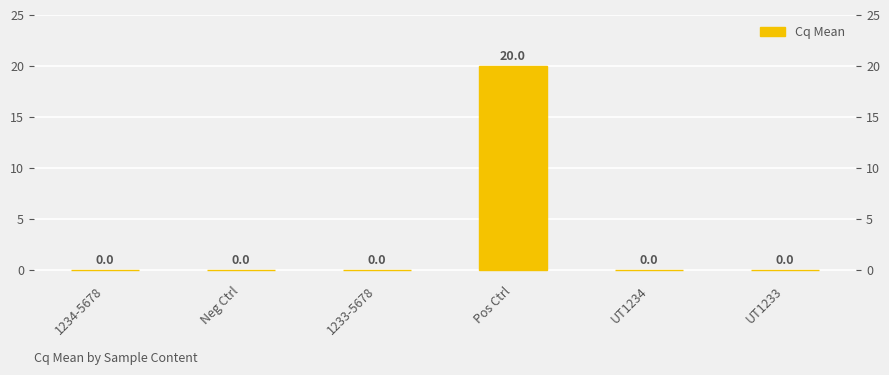

Count the number of categories in the chart.

6